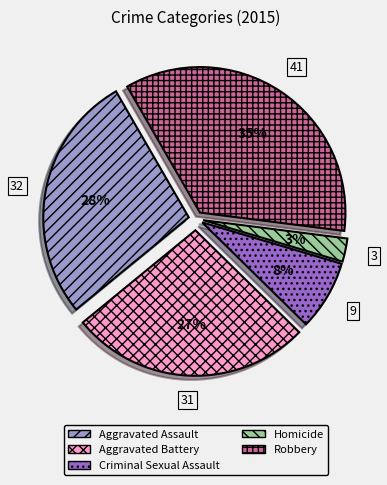

Which category has the smallest portion of the pie?

Homicide